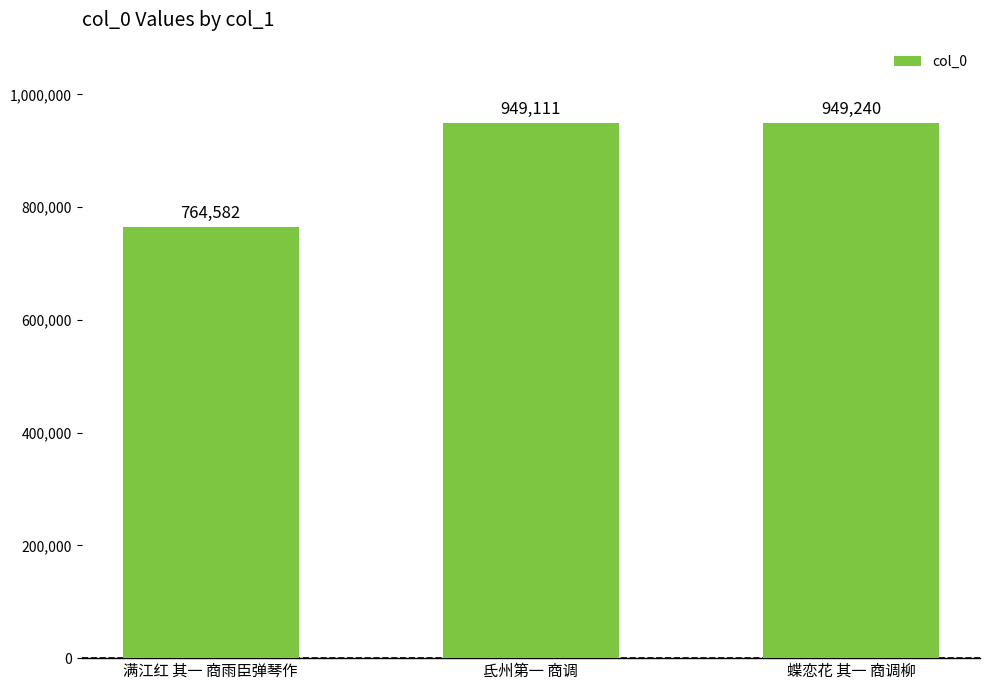

The chart shows a value of 949111 at 氐州第一 商调. True or false?

True